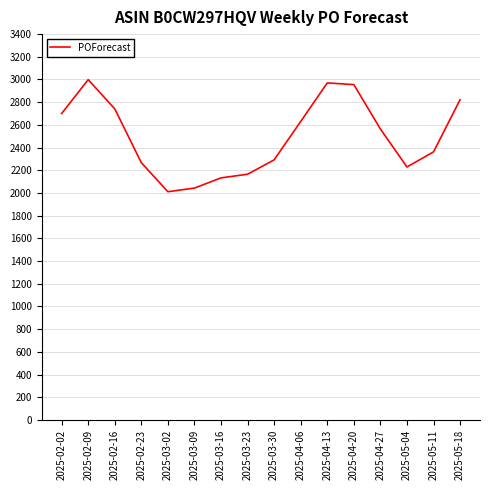

What is the ratio of the value at 2025-03-02 to the value at 2025-02-23?

0.9